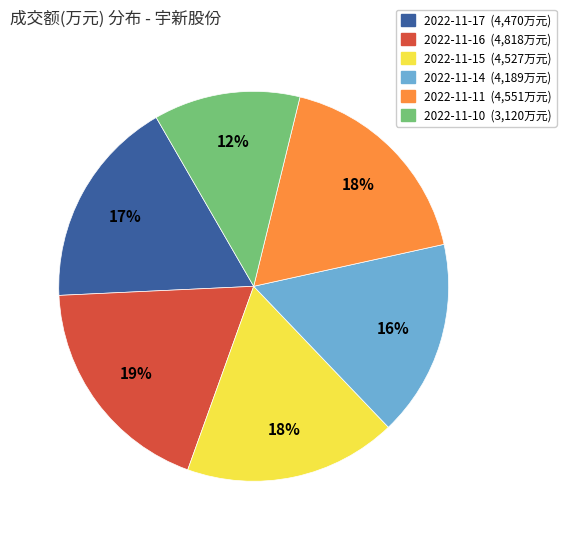

Combined, do 2022-11-14 and 2022-11-10 account for over 50%?

No